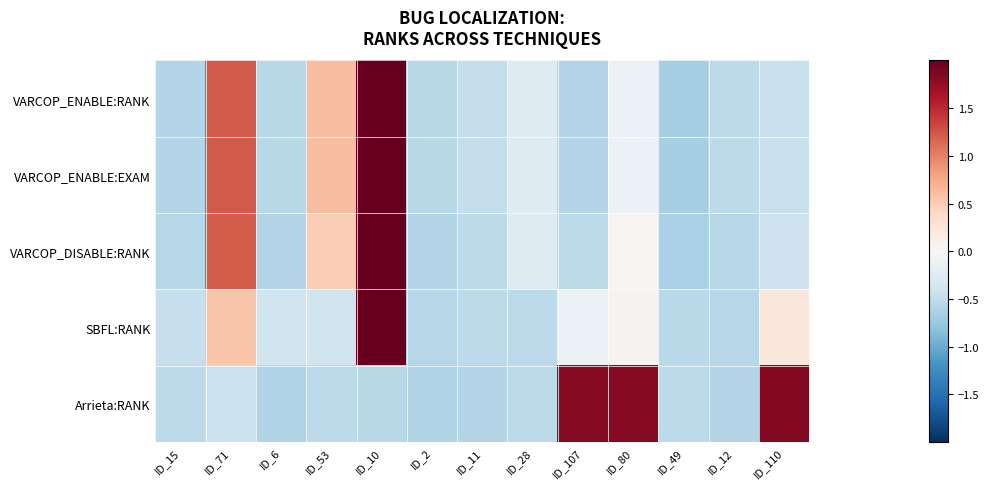

Reading right to left, list all the values displayed in this chart.

VARCOP_ENABLE:RANK: ID_110=-0.4	ID_12=-0.5	ID_49=-0.7	ID_80=-0.1	ID_107=-0.6	ID_28=-0.3	ID_11=-0.5	ID_2=-0.6	ID_10=2.9	ID_53=0.6	ID_6=-0.6	ID_71=1.2	ID_15=-0.6
VARCOP_ENABLE:EXAM: ID_110=-0.4	ID_12=-0.5	ID_49=-0.7	ID_80=-0.1	ID_107=-0.6	ID_28=-0.3	ID_11=-0.5	ID_2=-0.6	ID_10=2.9	ID_53=0.6	ID_6=-0.6	ID_71=1.2	ID_15=-0.6
VARCOP_DISABLE:RANK: ID_110=-0.4	ID_12=-0.6	ID_49=-0.7	ID_80=0.0	ID_107=-0.5	ID_28=-0.3	ID_11=-0.5	ID_2=-0.6	ID_10=3.0	ID_53=0.5	ID_6=-0.6	ID_71=1.2	ID_15=-0.6
SBFL:RANK: ID_110=0.2	ID_12=-0.6	ID_49=-0.5	ID_80=0.1	ID_107=-0.1	ID_28=-0.5	ID_11=-0.5	ID_2=-0.6	ID_10=3.3	ID_53=-0.4	ID_6=-0.4	ID_71=0.6	ID_15=-0.5
Arrieta:RANK: ID_110=1.8	ID_12=-0.6	ID_49=-0.5	ID_80=1.8	ID_107=1.8	ID_28=-0.5	ID_11=-0.6	ID_2=-0.6	ID_10=-0.6	ID_53=-0.5	ID_6=-0.6	ID_71=-0.4	ID_15=-0.5